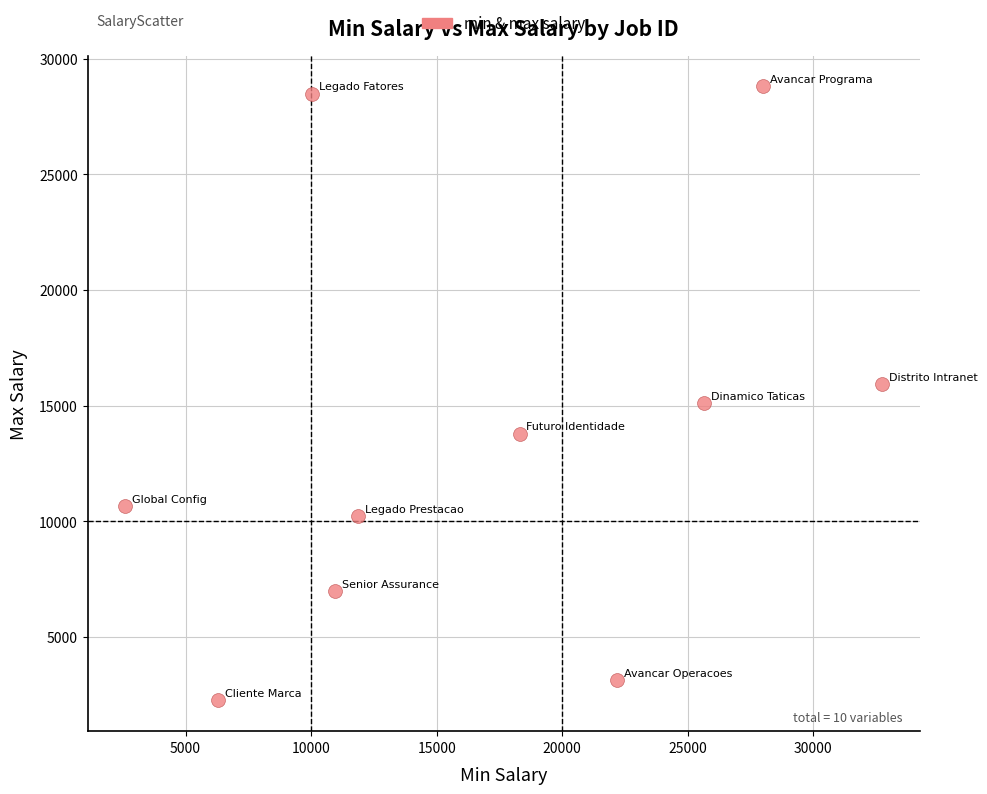

What is the range of Y values (max minus min)?

26545